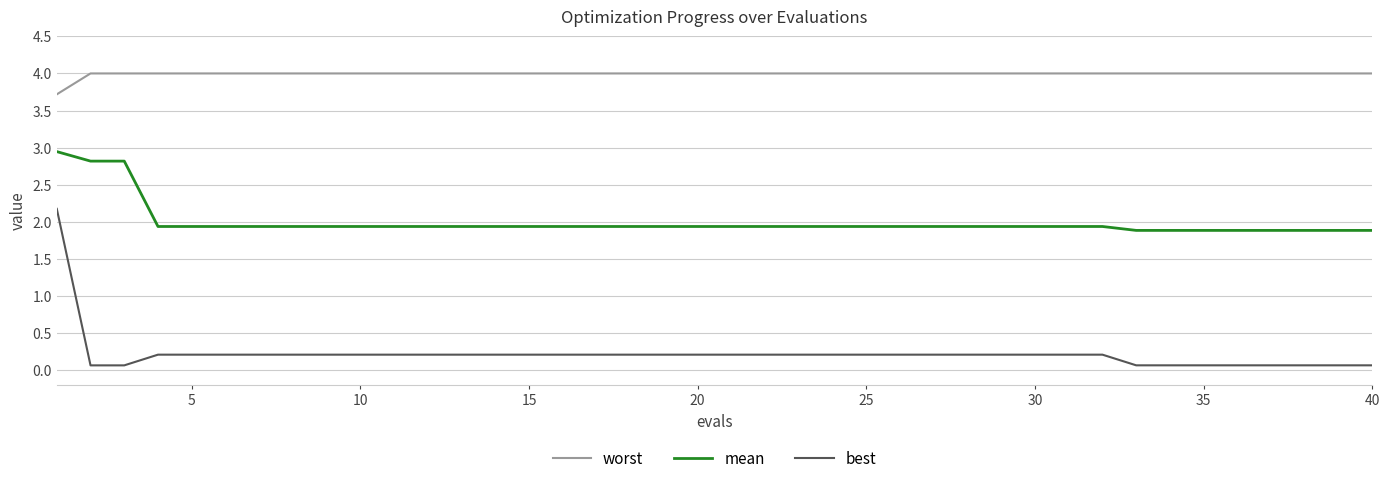

What is the difference between the second highest and minimum values in the best series?

0.1